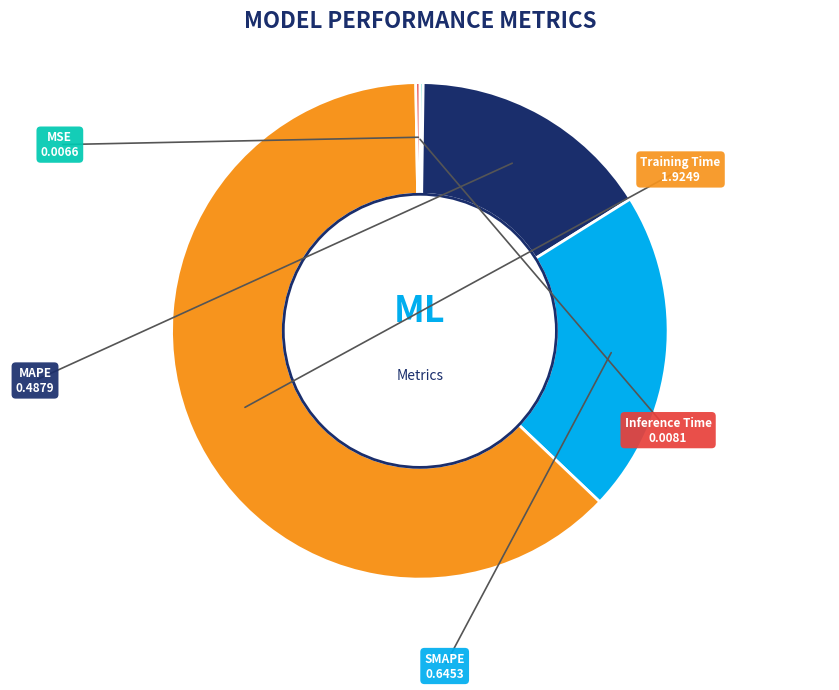

True or false: Training Time accounts for 73% of the total.

False